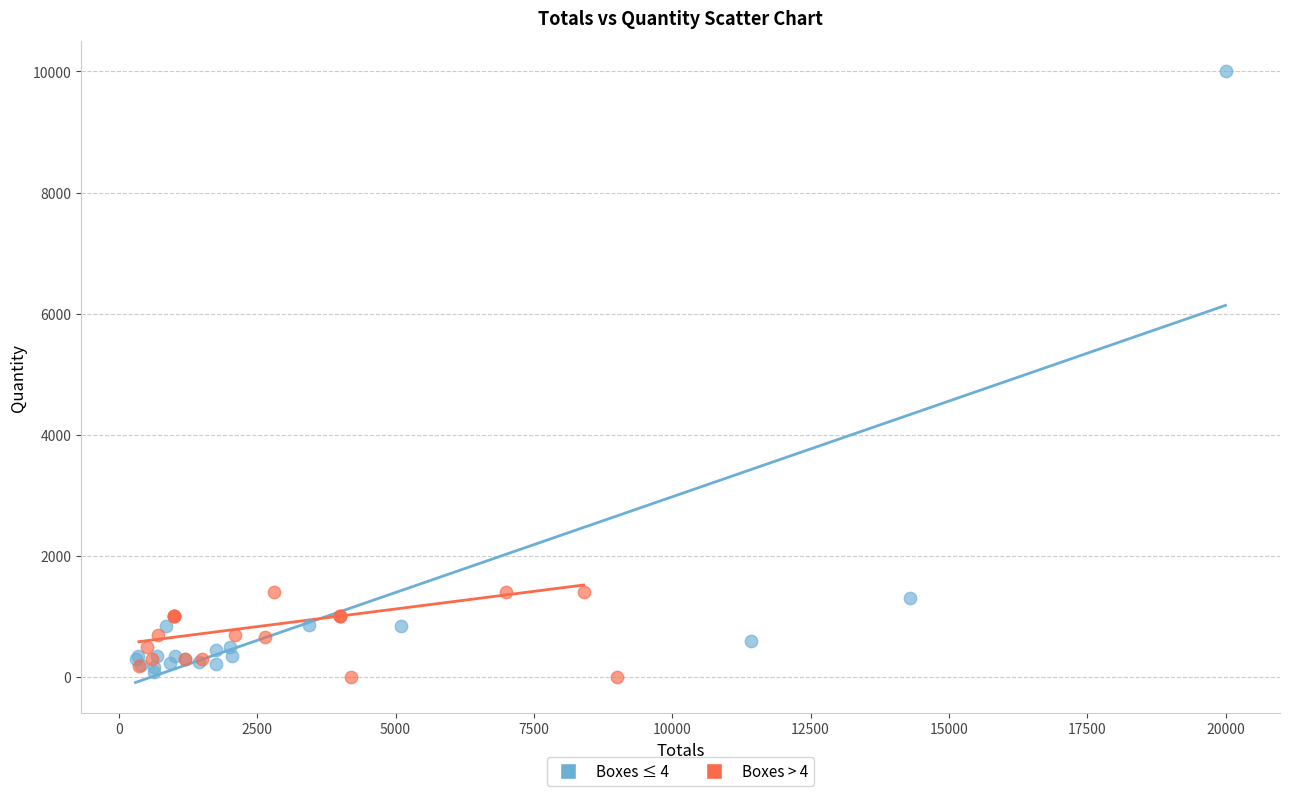

Which series has the largest Y range (max minus min)?

Boxes ≤ 4